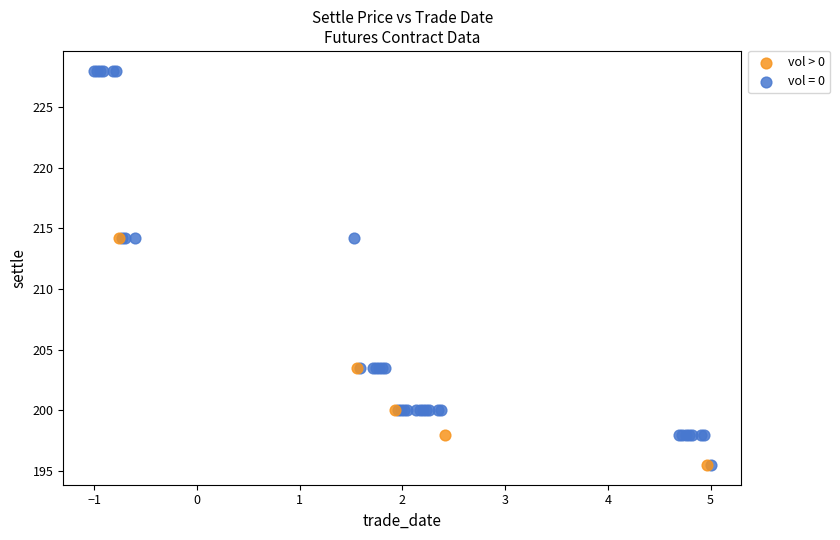

Which series has the largest Y range (max minus min)?

vol = 0